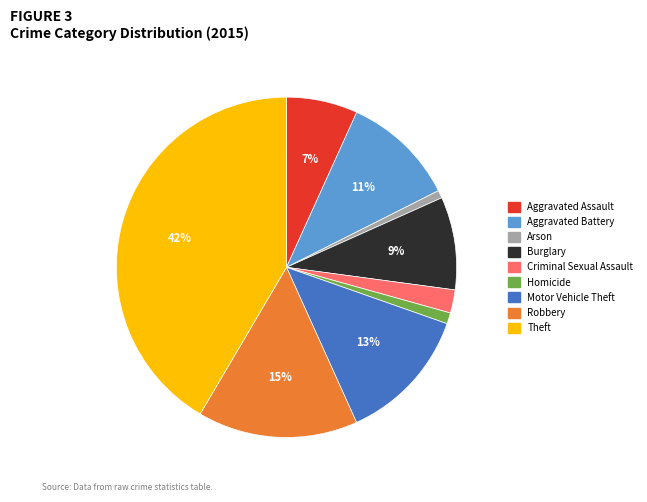

Is there any slice that represents more than half of the pie?

No